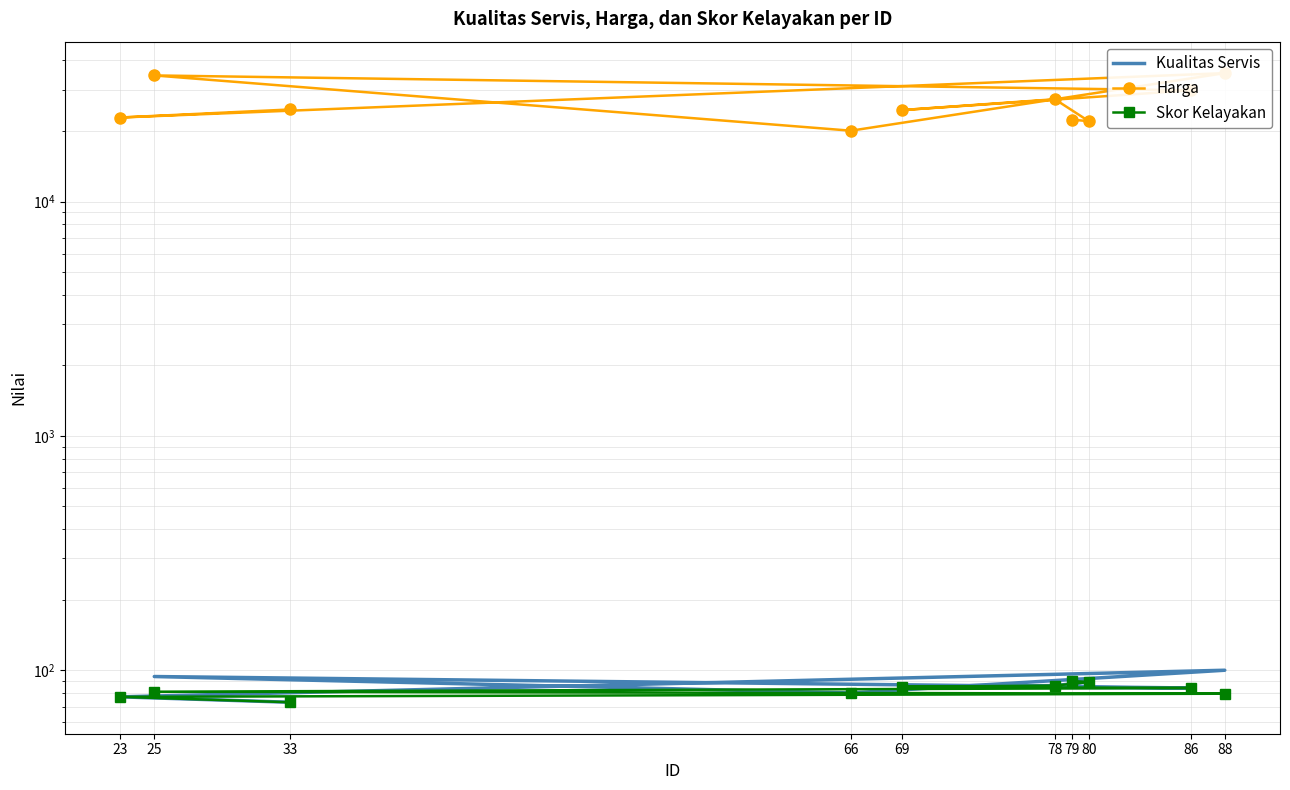

True or false: Skor Kelayakan and Harga intersect in this chart.

False